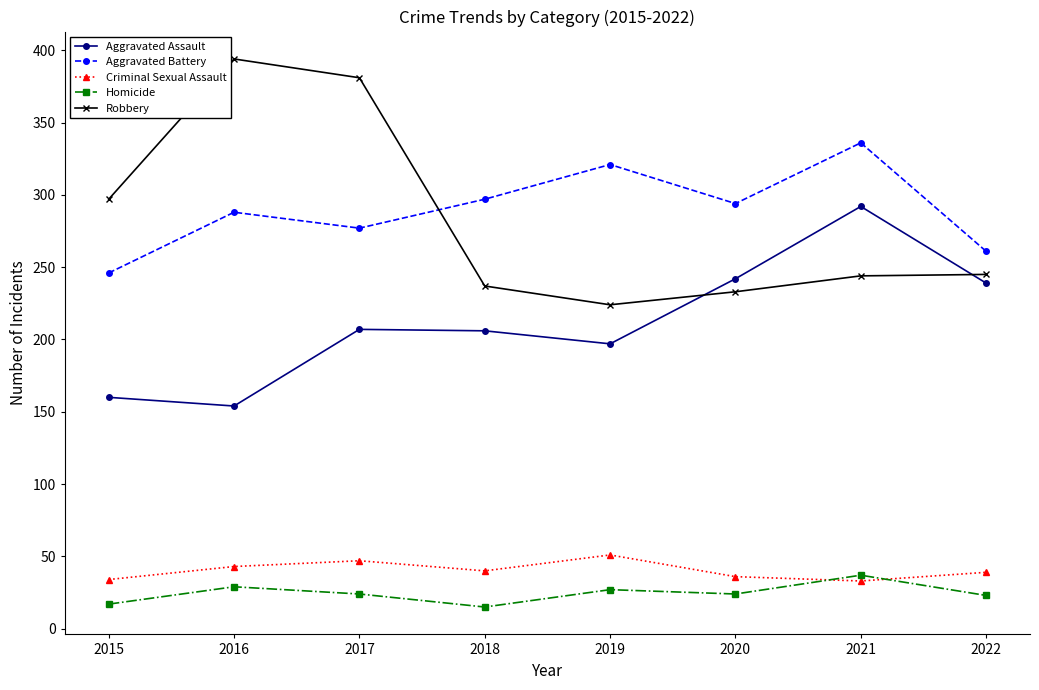

True or false: Robbery and Criminal Sexual Assault intersect in this chart.

False